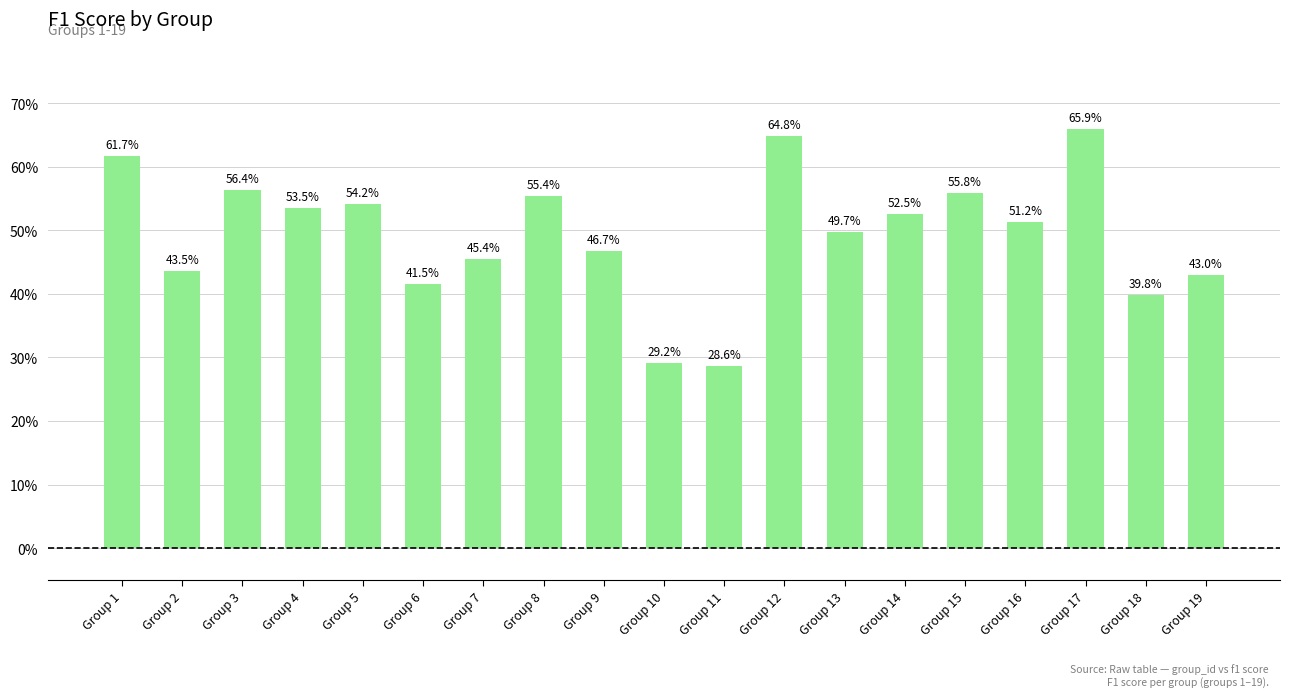

The chart shows a value of 0.6 at Group 3. True or false?

True